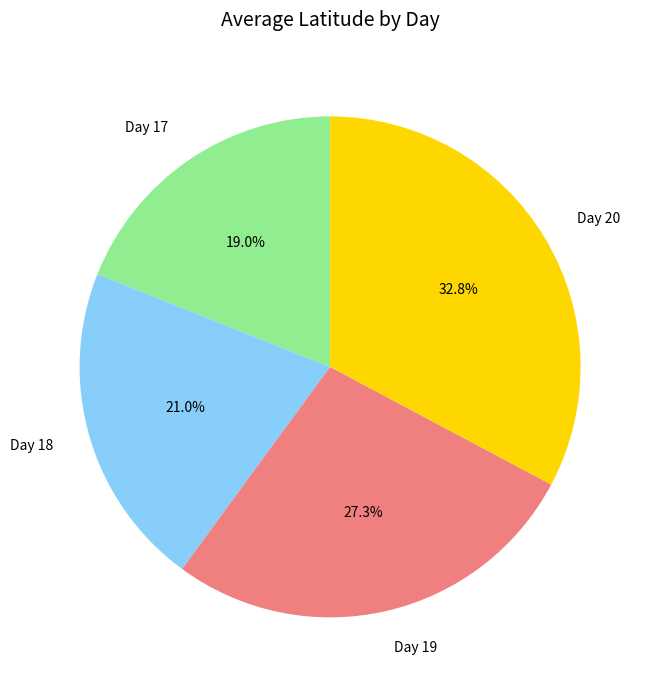

Which slice is the largest?

Day 20